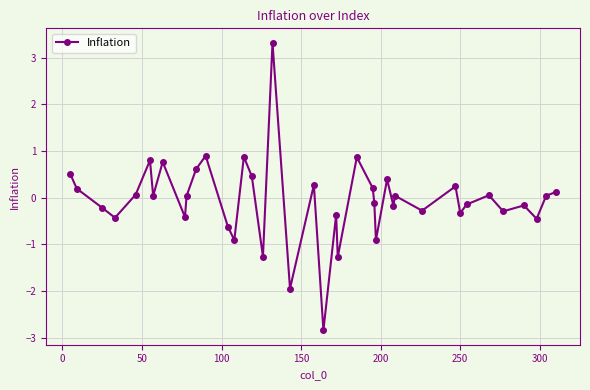

How many interior local peaks (higher than both neighbors) does the data have?

13